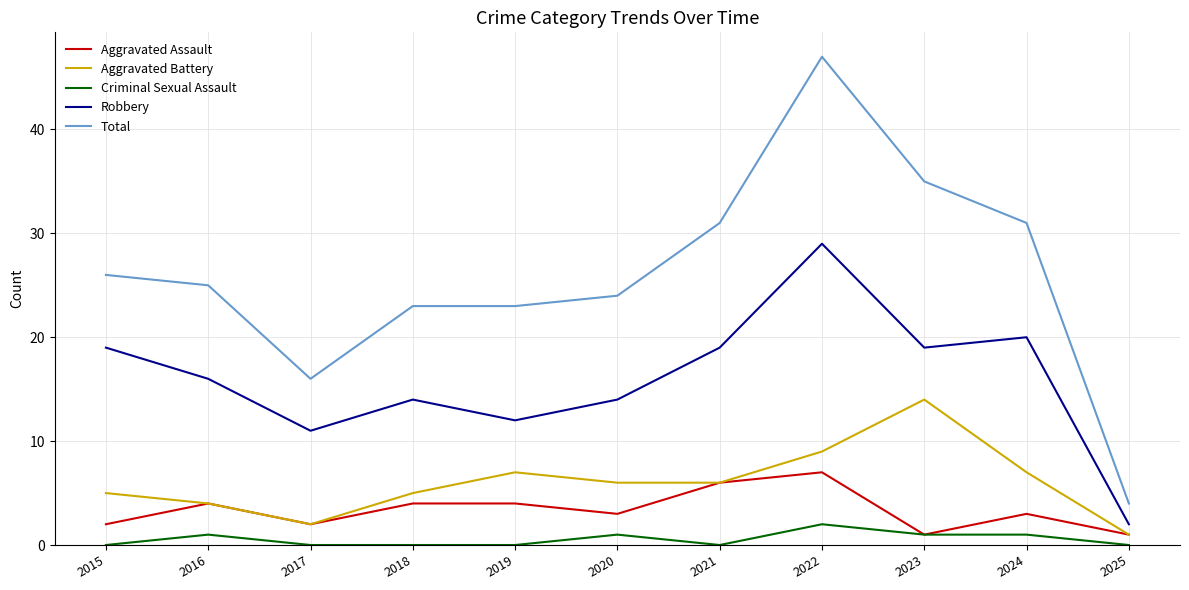

The Criminal Sexual Assault series shows 0 at 2017. True or false?

True